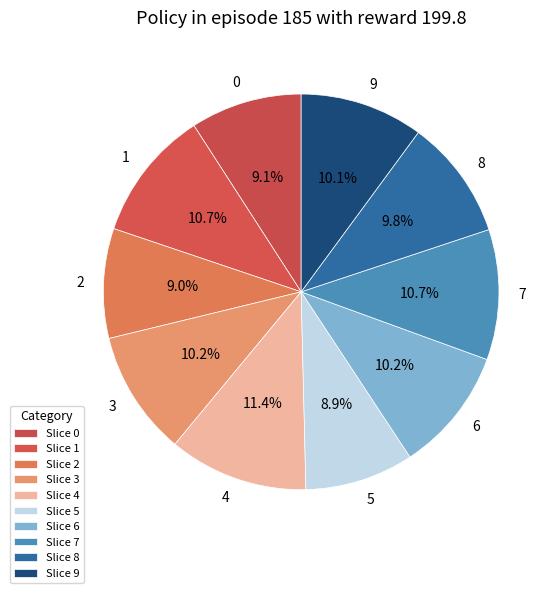

To the nearest percent, what is the average slice percentage?

10%